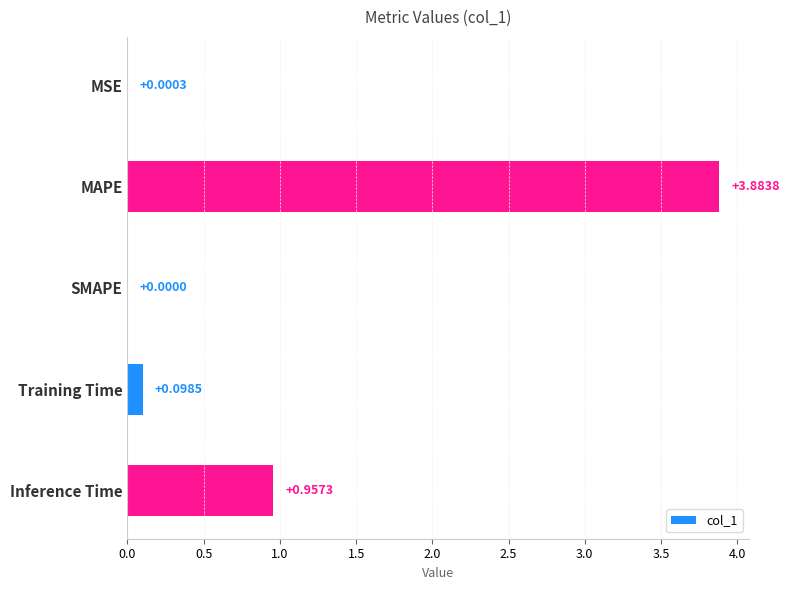

What is the change in value from SMAPE to Training Time?

+0.1